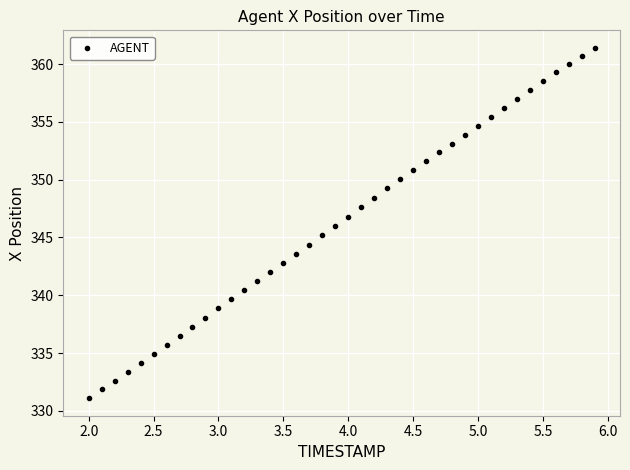

What is the range of X values (max minus min)?

3.9